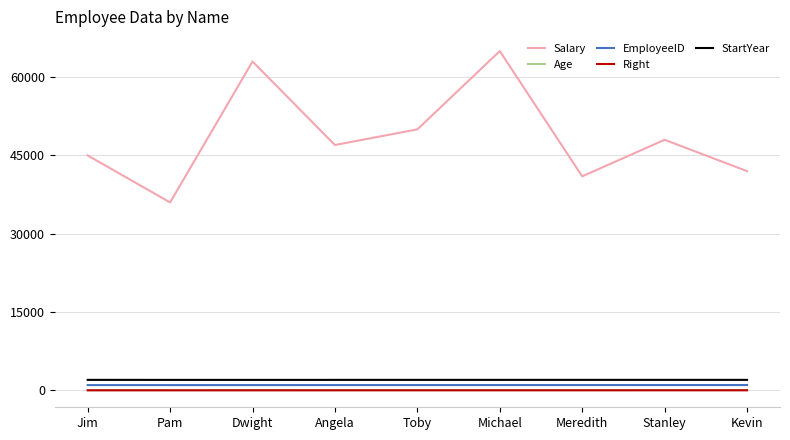

Is the value of EmployeeID at Michael greater than the value of StartYear at Pam?

No